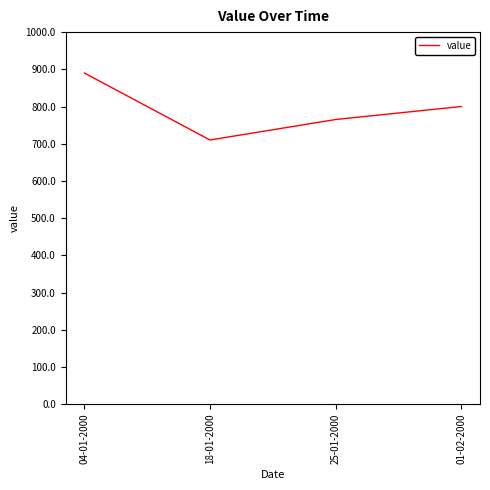

True or false: the data shows 765 at 25-01-2000.

True